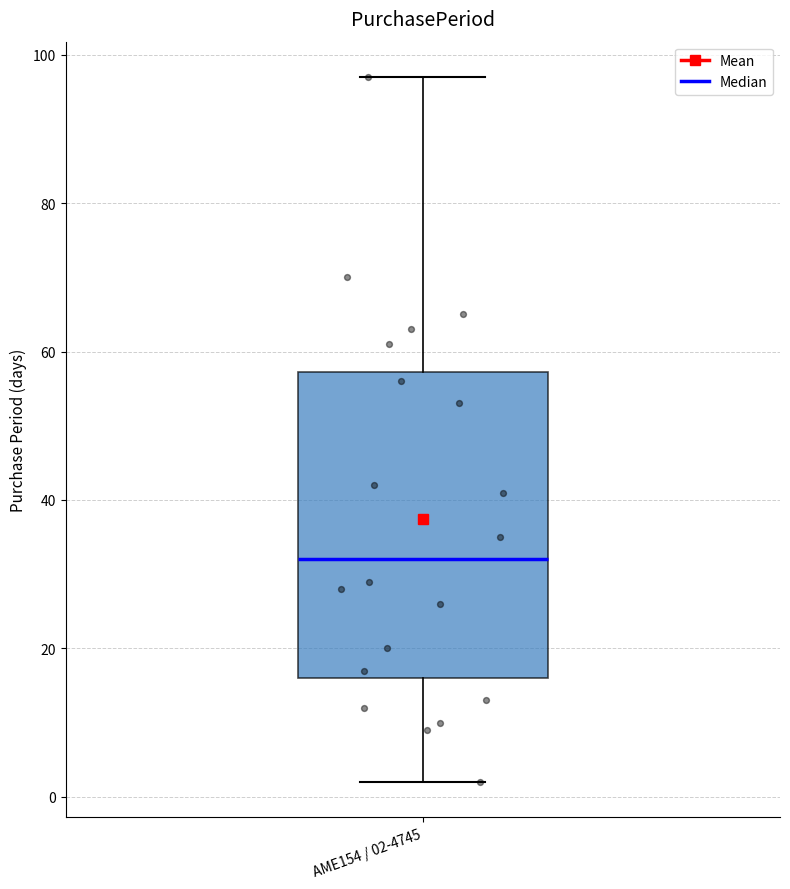

Transcribe this box plot: give where the median line is, the range the box spans, and where the two whiskers end, as read against the y-axis. The values are not printed on the chart, so give them approximately, as read against the axis.

median 32, box 16 to 58, whiskers 2 to 98